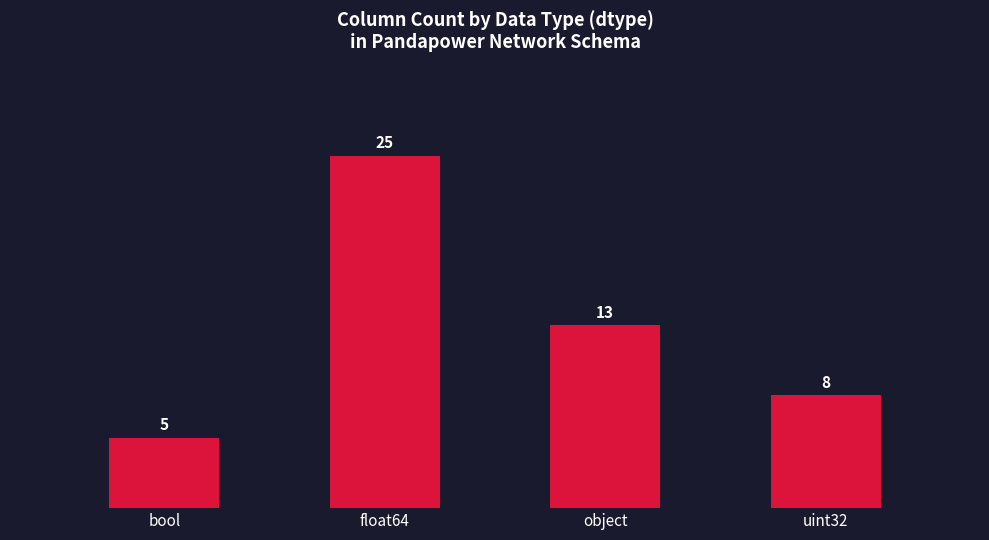

What value does the data have at object, to the nearest 5?

15